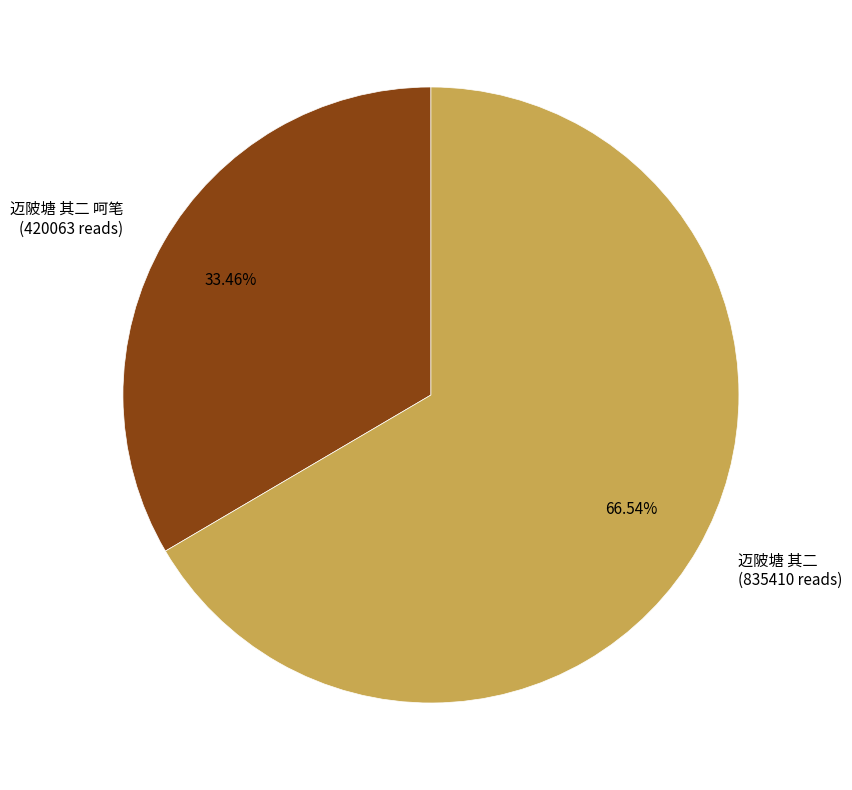

Is there a majority slice in this chart?

Yes